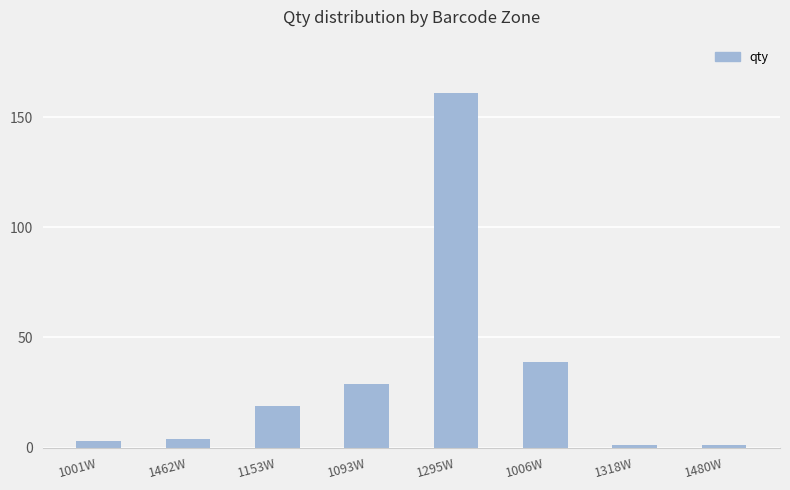

How many values are below 19?

4